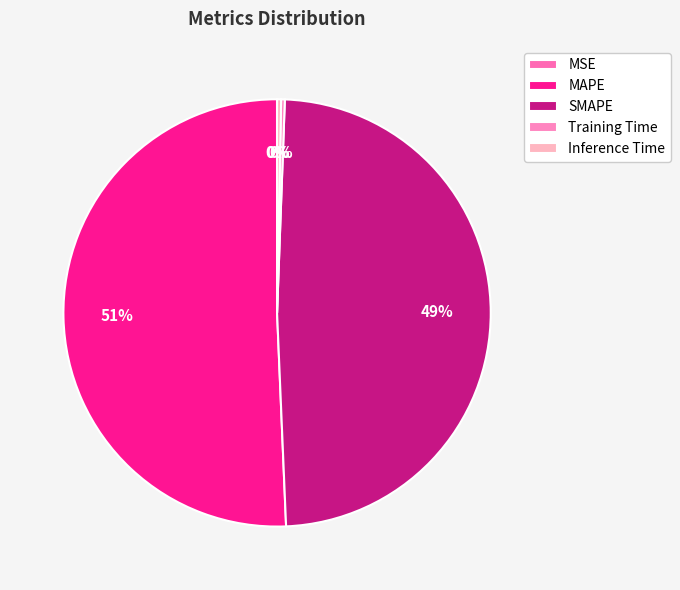

Which category accounts for the majority?

MAPE